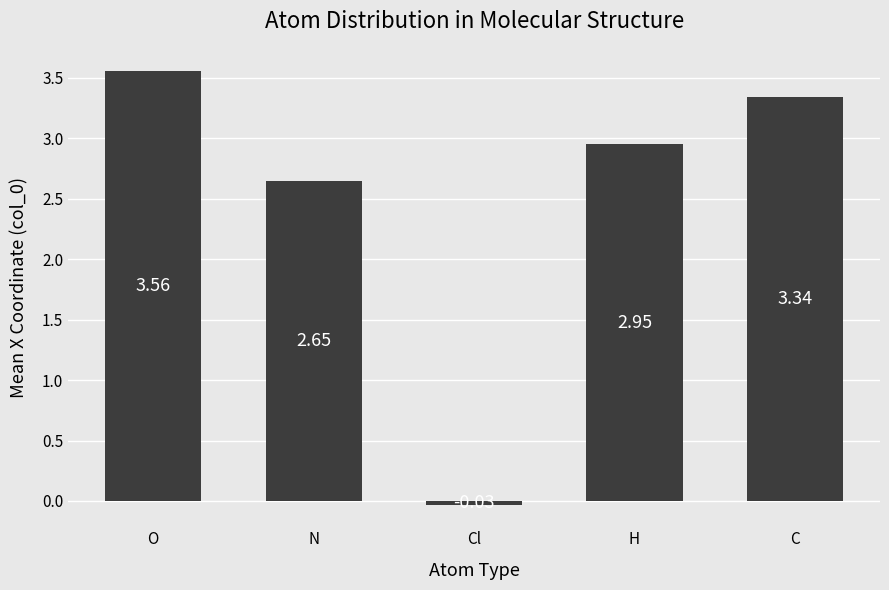

What is the sum of all values?

12.5